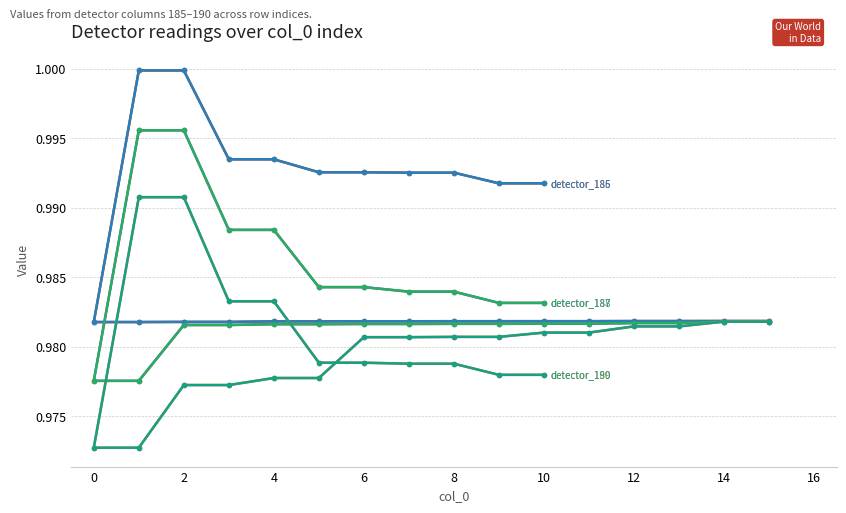

At 14, list the series in order from smallest to largest.

detector_189, detector_190, detector_187, detector_188, detector_185, detector_186